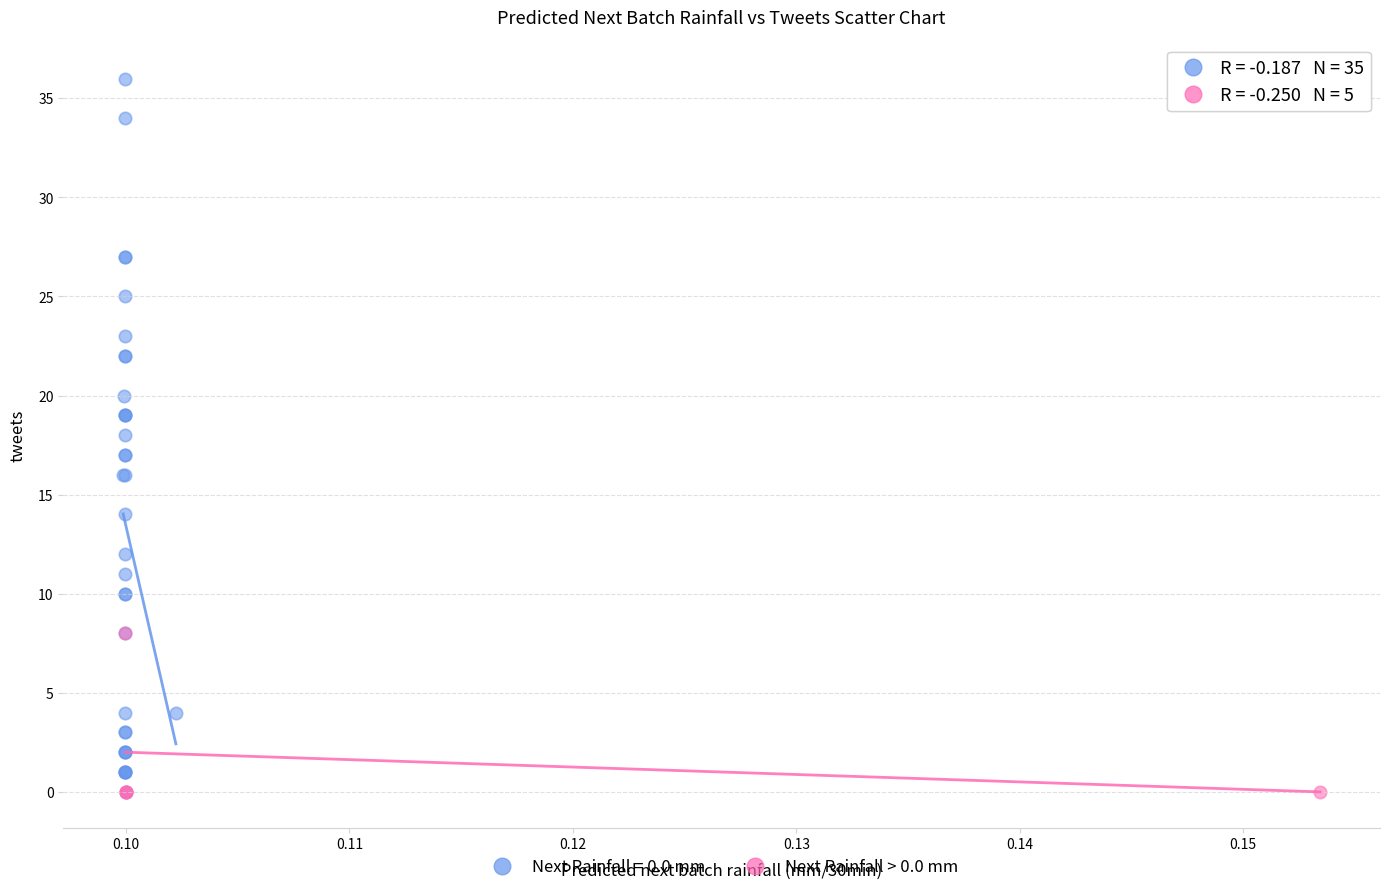

Which series reaches the maximum Y coordinate?

Next Rainfall = 0.0 mm